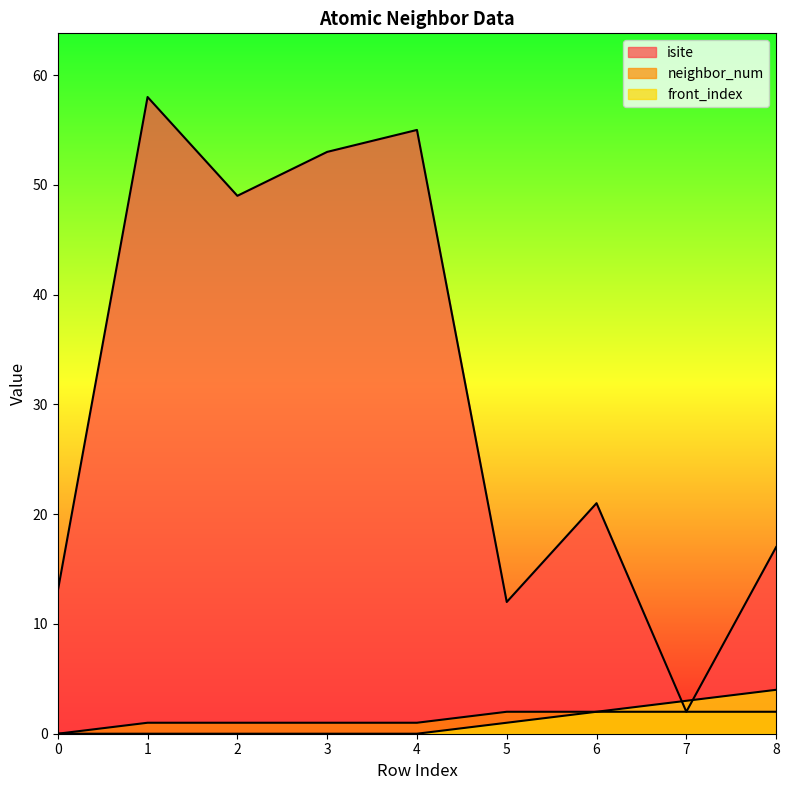

How many positive values does the neighbor_num series have?

8